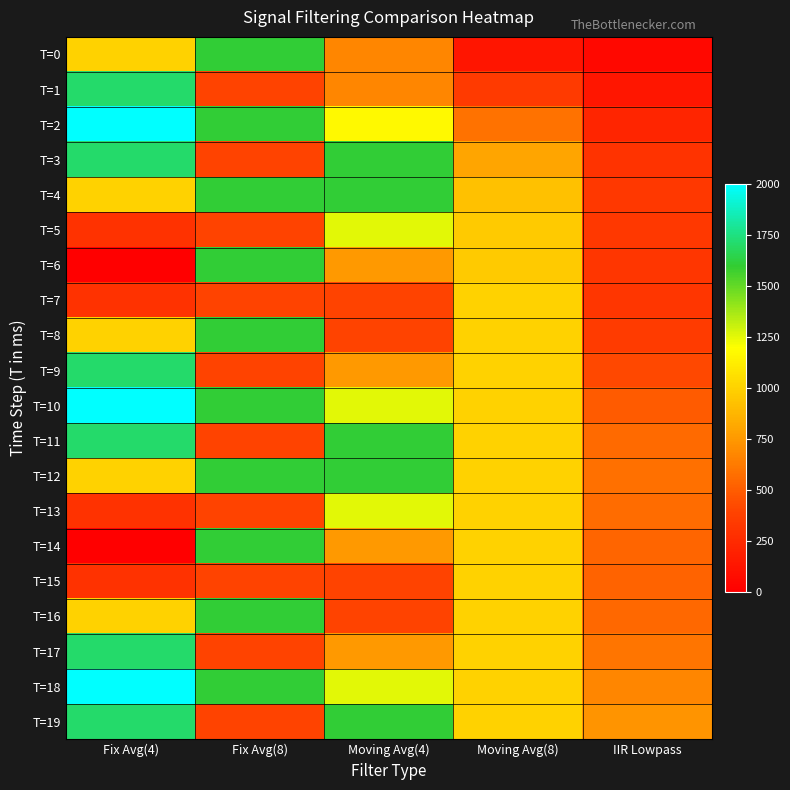

List the series in order of their peak value, lowest first.

T=7, T=15, T=5, T=13, T=0, T=4, T=6, T=8, T=12, T=14, T=16, T=1, T=3, T=9, T=11, T=17, T=19, T=2, T=10, T=18